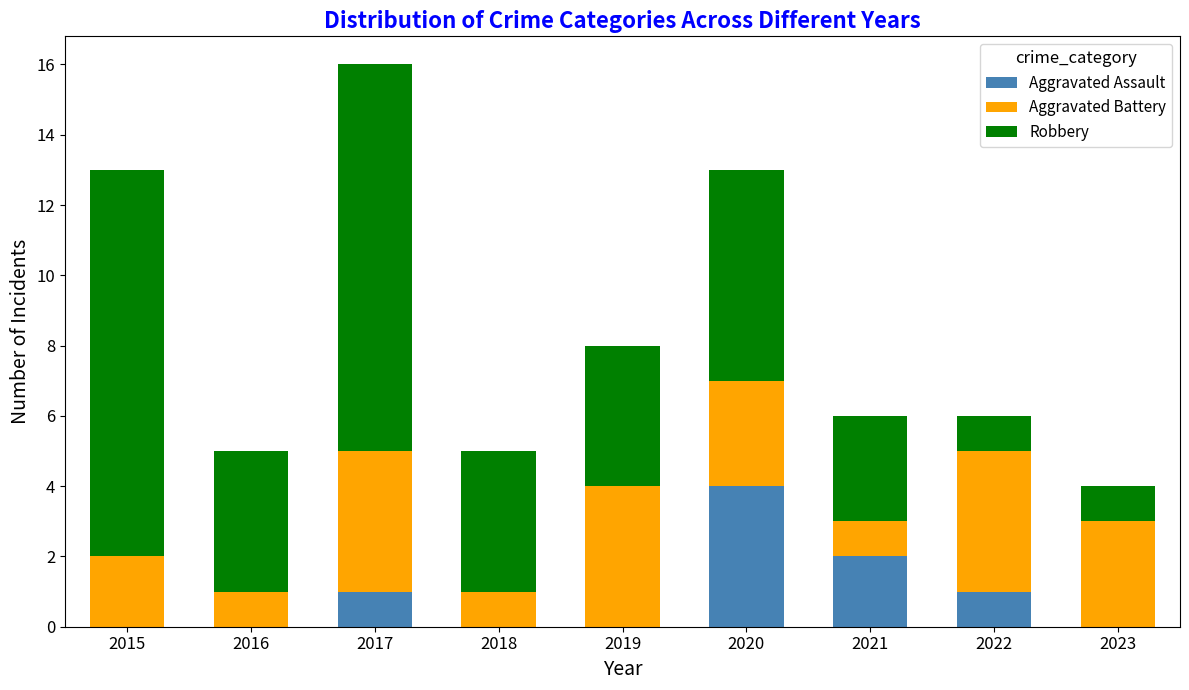

At which category is the sum across all series the highest?

2017